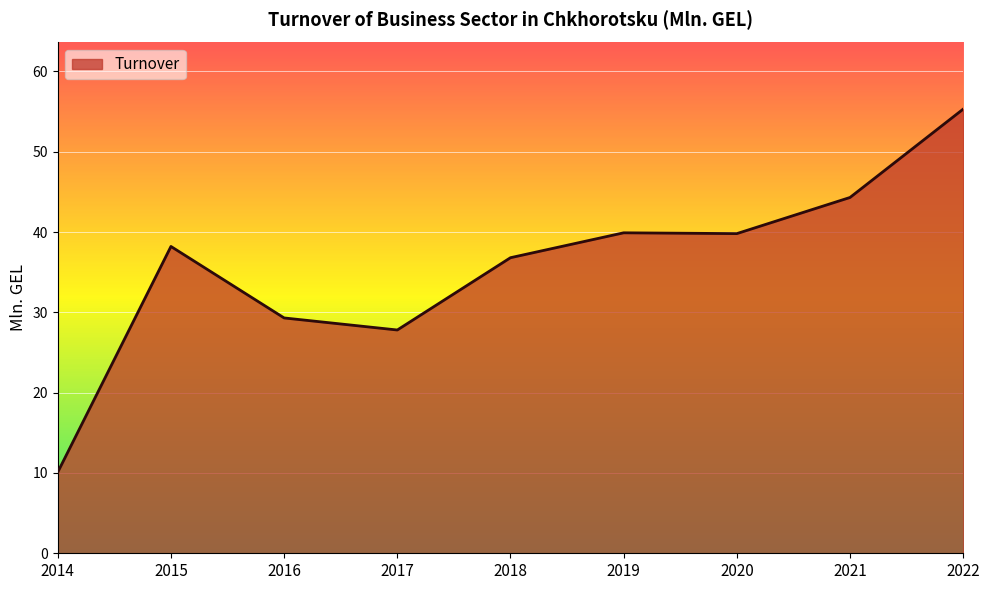

True or false: the data shows 62.9 at 2018.

False